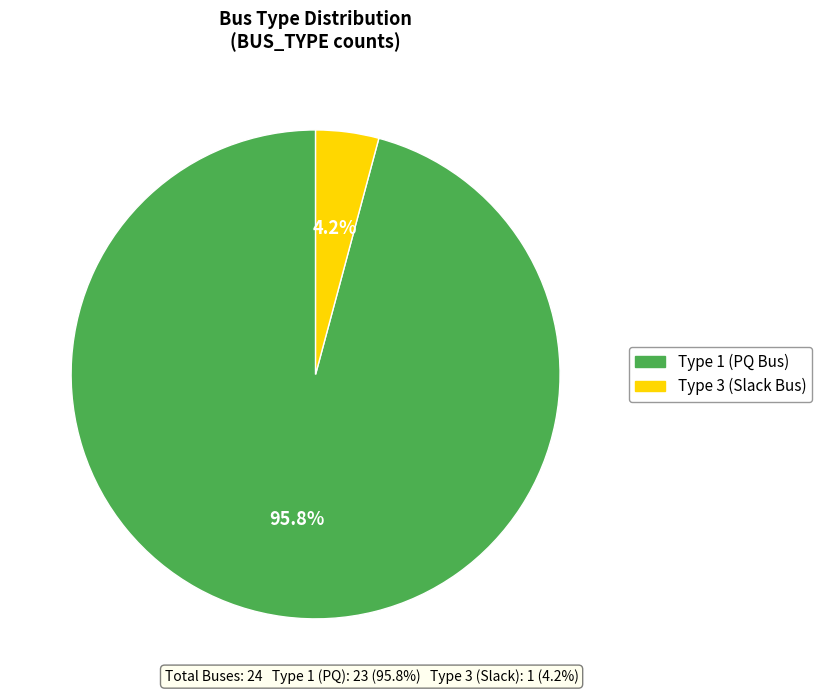

Does any single category account for the majority?

Yes